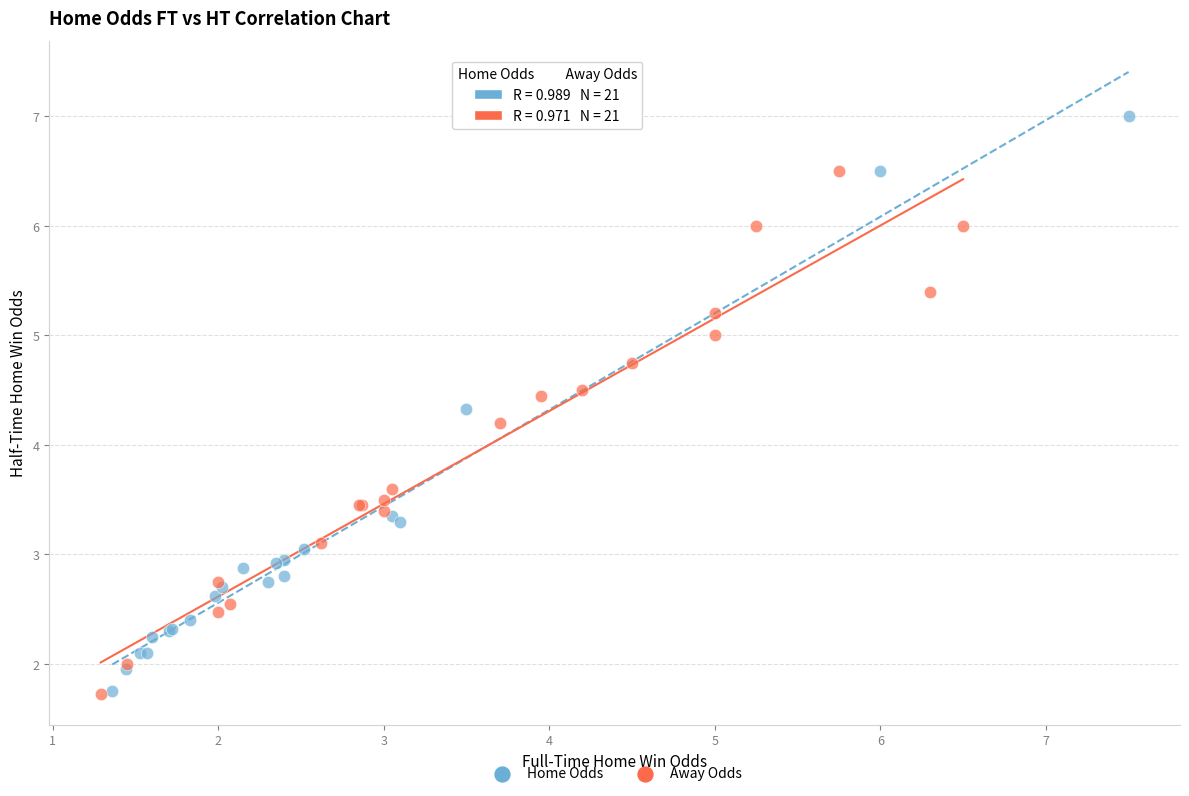

Which series contains the highest Y value?

Home Odds